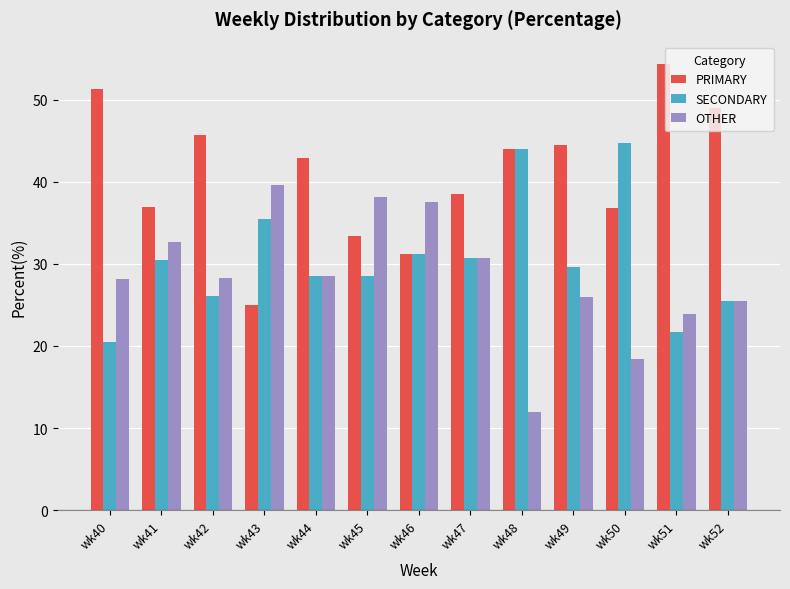

What is the lowest value of the OTHER series?

12.0